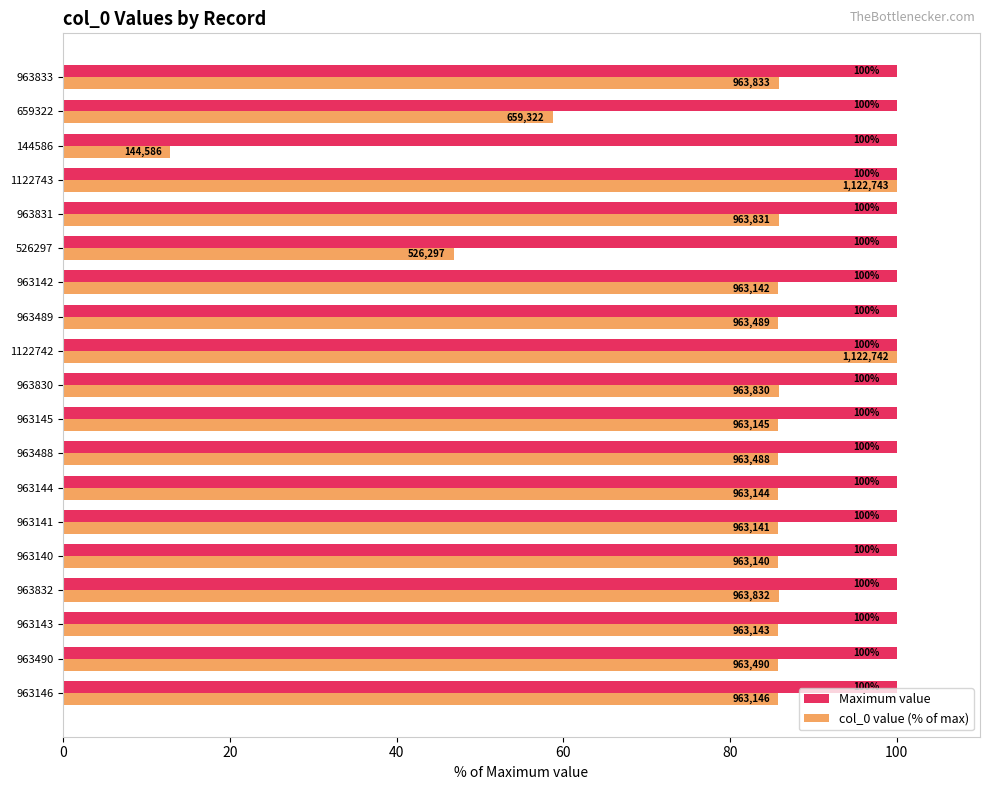

At how many categories does at least one series exceed 89?

19